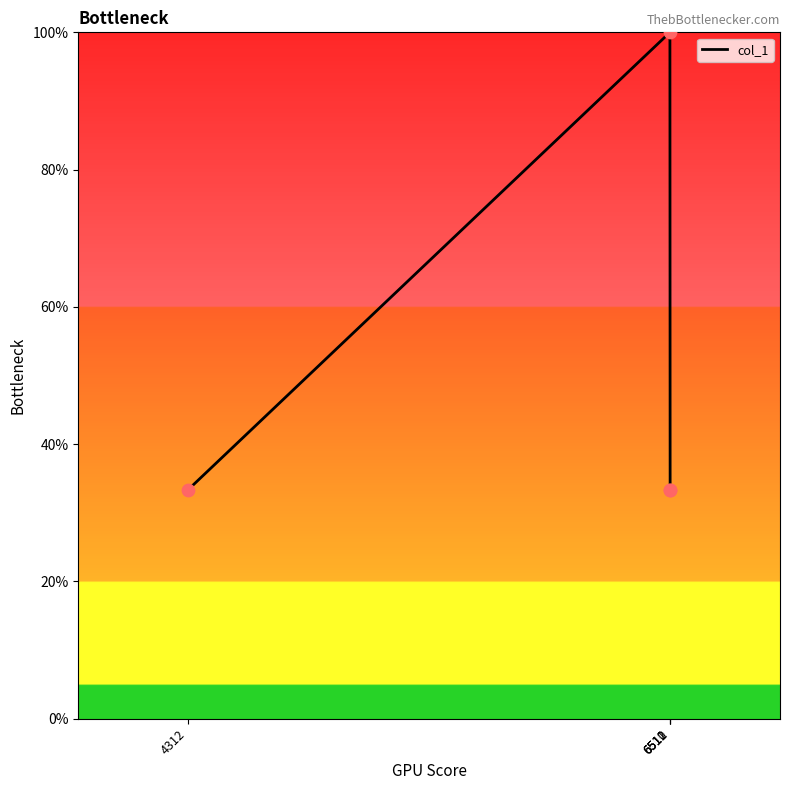

Which has a higher value, 6510 or 4312?

6510